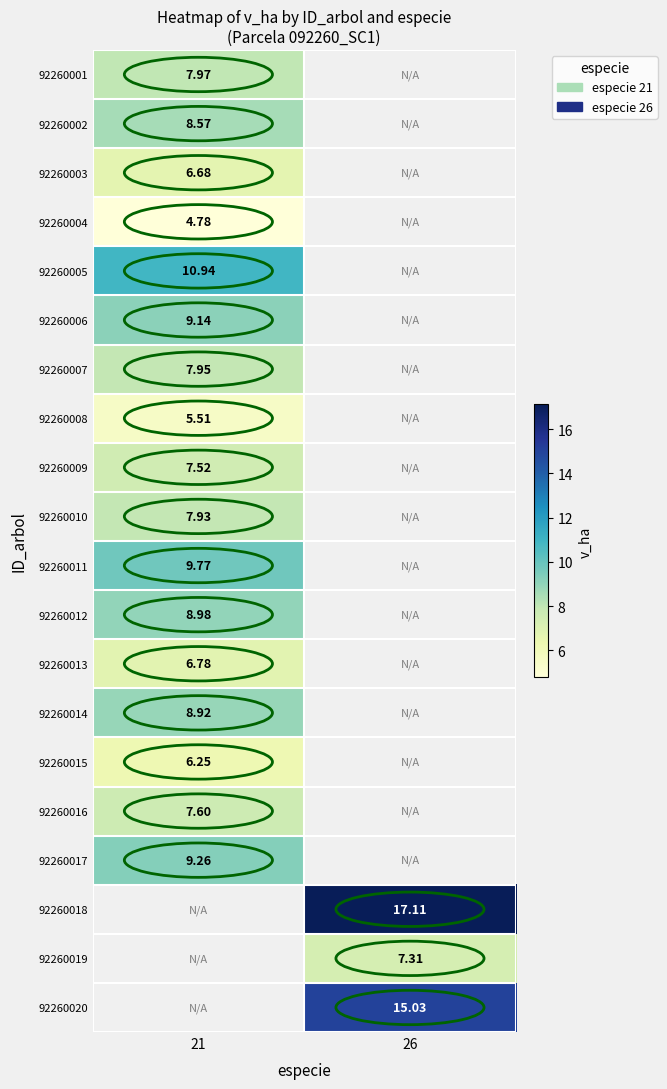

Read the 92260007 value at 21.

8.0